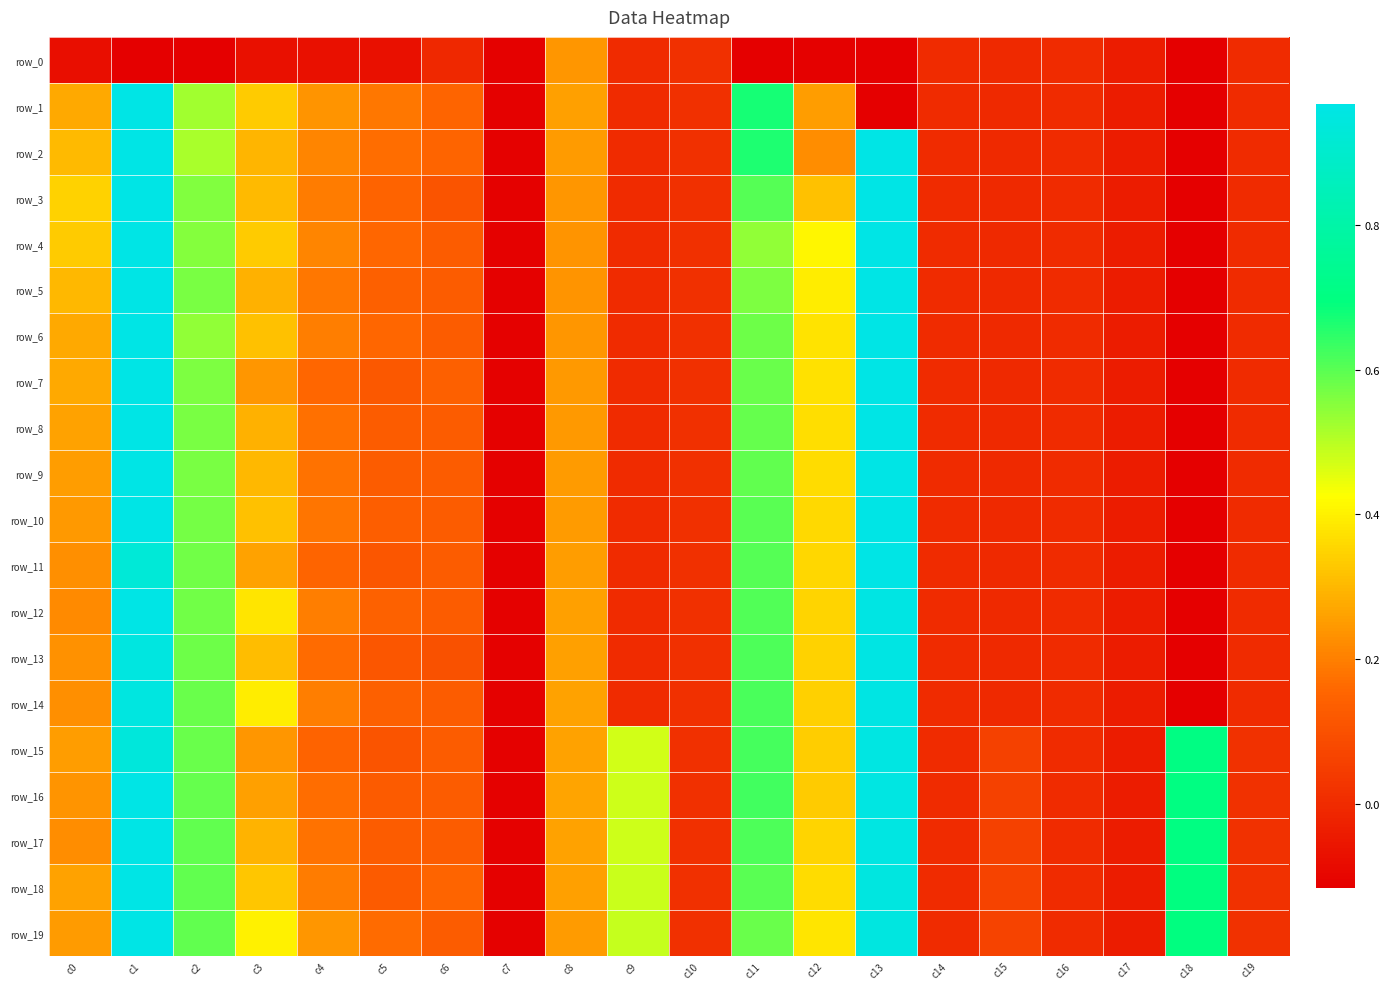

How many data points in row_0 are above 0?

2